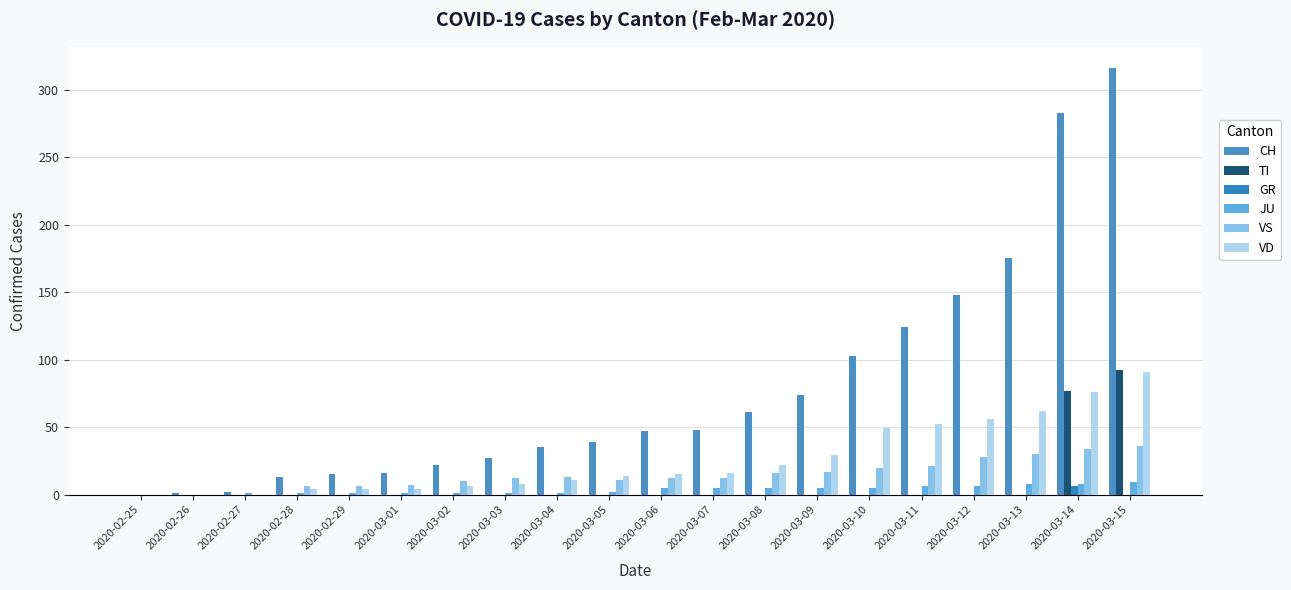

At how many categories does at least one series exceed 157?

3